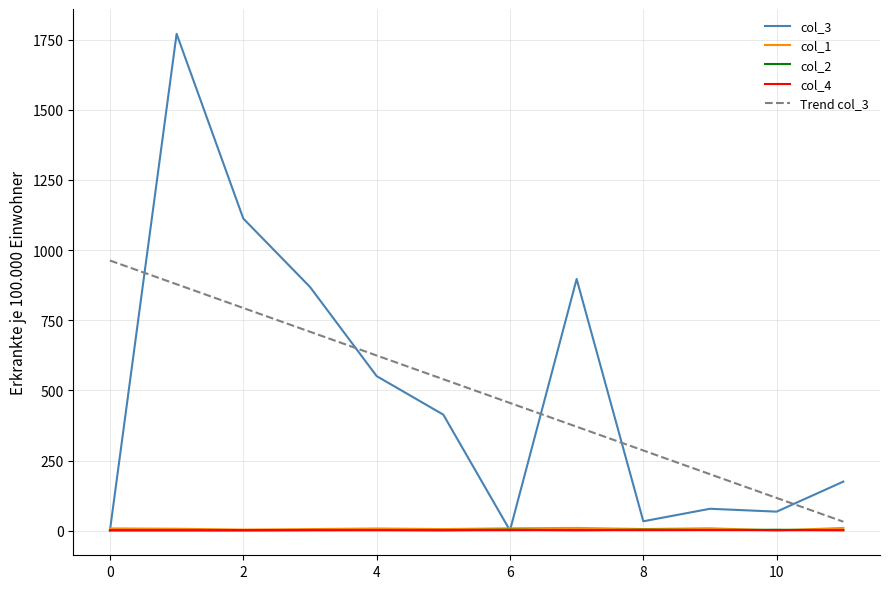

Is this an area chart (filled region under the line)?

No